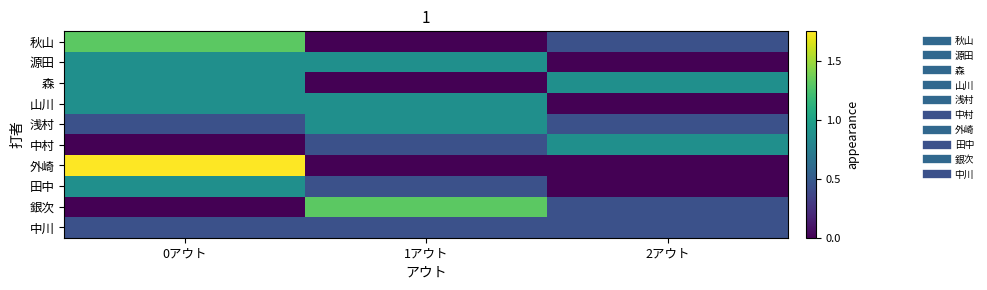

Reading left to right, list all the values displayed in this chart.

秋山: 0アウト=1.3	1アウト=0.0	2アウト=0.4
源田: 0アウト=0.9	1アウト=0.9	2アウト=0.0
森: 0アウト=0.9	1アウト=0.0	2アウト=0.9
山川: 0アウト=0.9	1アウト=0.9	2アウト=0.0
浅村: 0アウト=0.4	1アウト=0.9	2アウト=0.4
中村: 0アウト=0.0	1アウト=0.4	2アウト=0.9
外崎: 0アウト=1.7	1アウト=0.0	2アウト=0.0
田中: 0アウト=0.9	1アウト=0.4	2アウト=0.0
銀次: 0アウト=0.0	1アウト=1.3	2アウト=0.4
中川: 0アウト=0.4	1アウト=0.4	2アウト=0.4